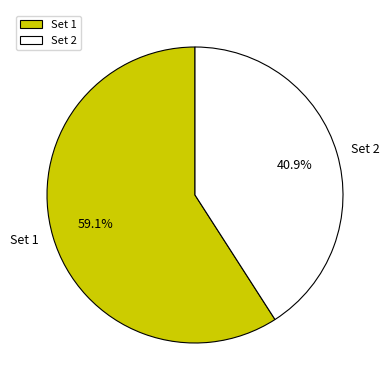

Is it true that Set 1 is 59% of the pie?

True